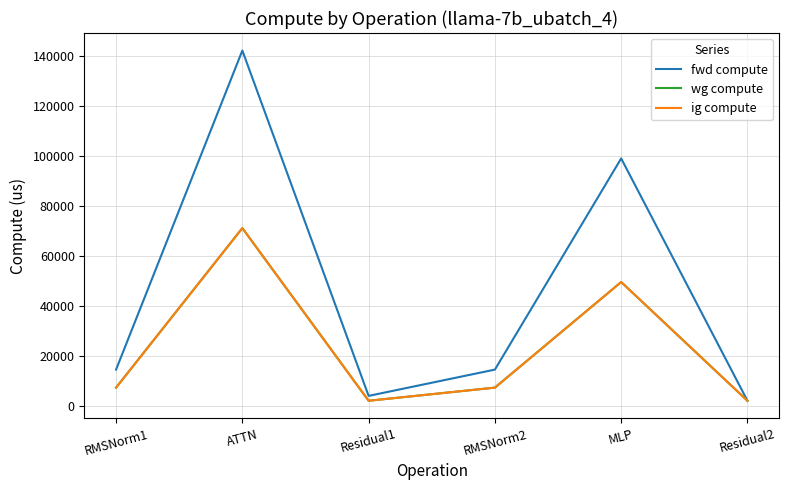

Which series changed the most between RMSNorm1 and RMSNorm2?

fwd compute